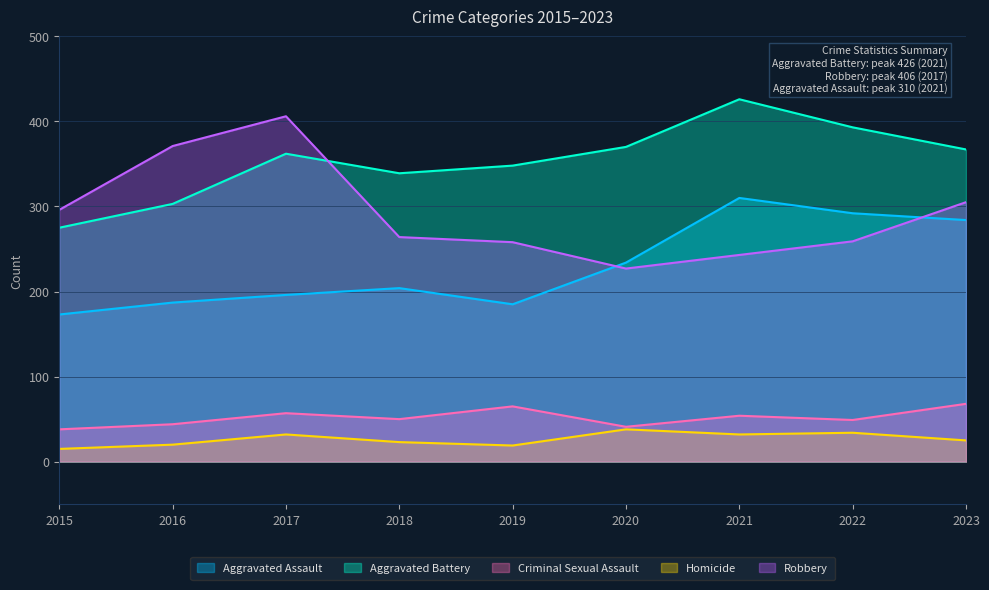

True or false: Aggravated Assault has a value of 292 at 2022.

True